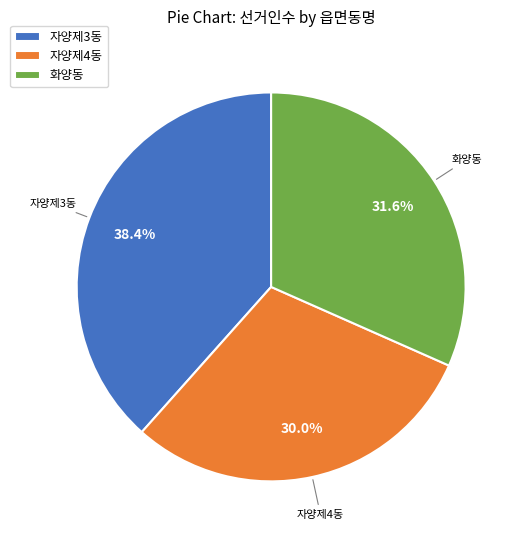

To the nearest percent, what is the difference between the 자양제4동 and 자양제3동 slice percentages?

8%